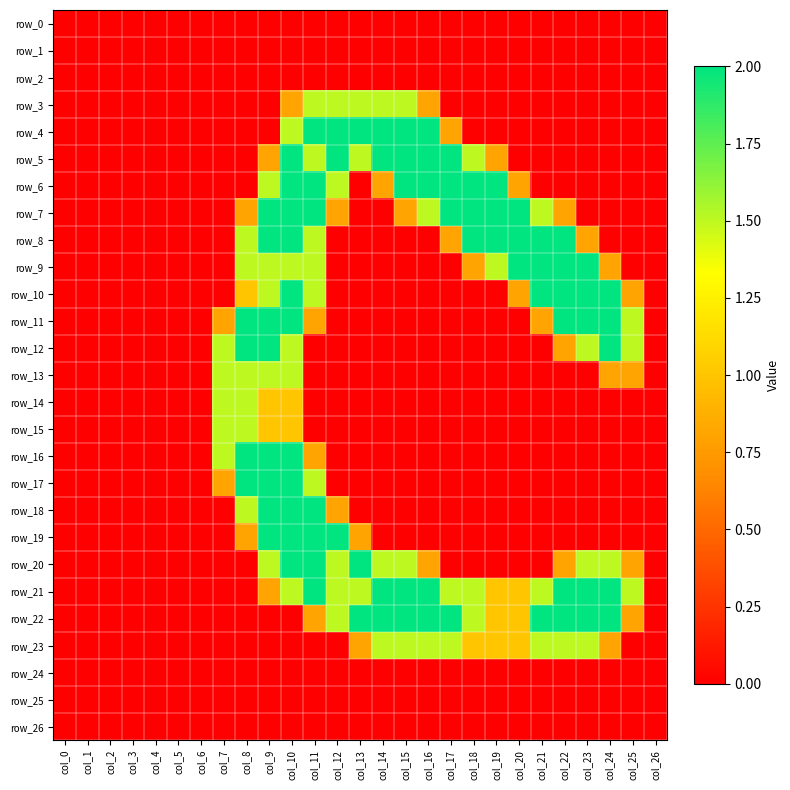

What is the maximum value for row_10?

2.0